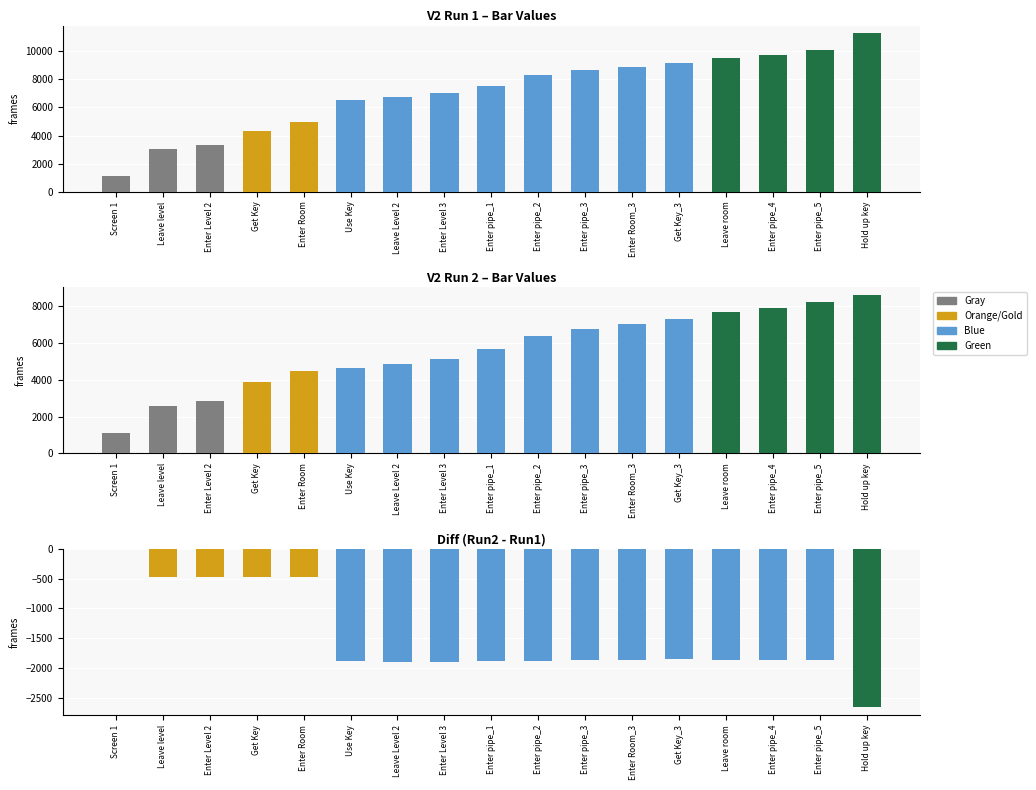

Between 9 and 7, which is larger?

9